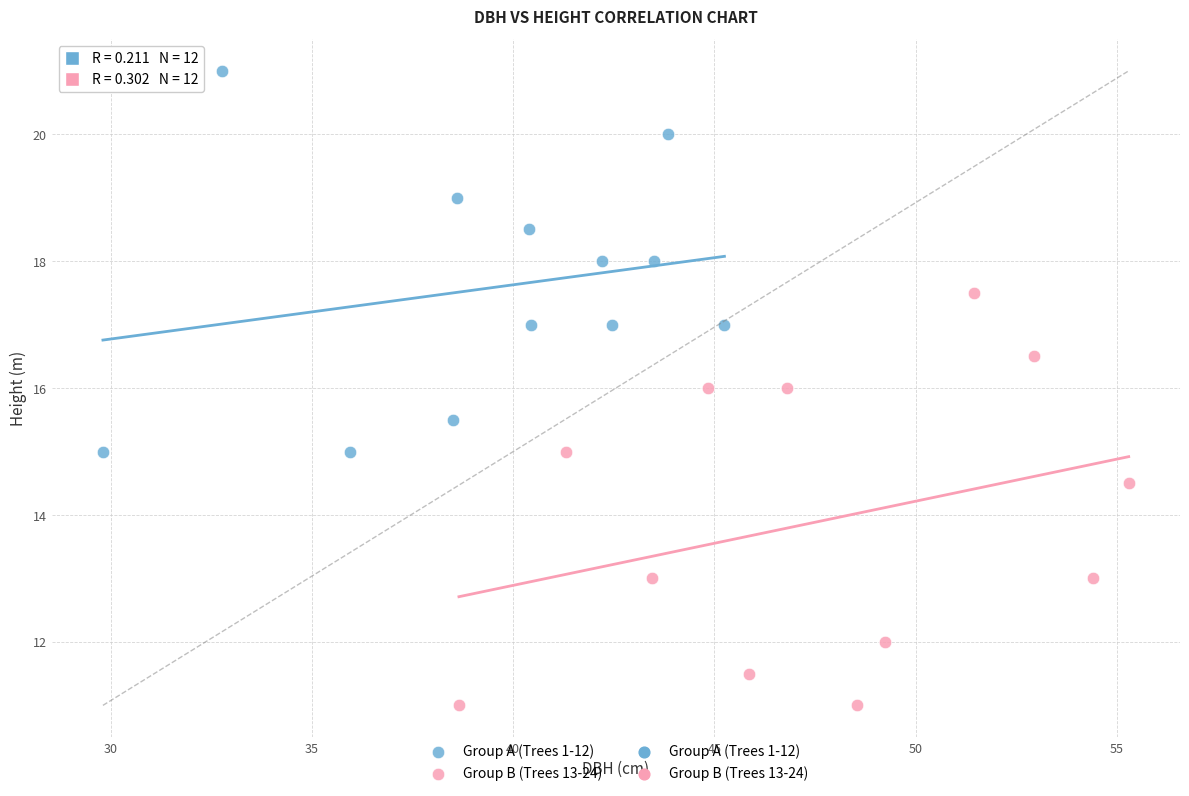

Which series reaches the minimum Y coordinate?

Group B (Trees 13-24)